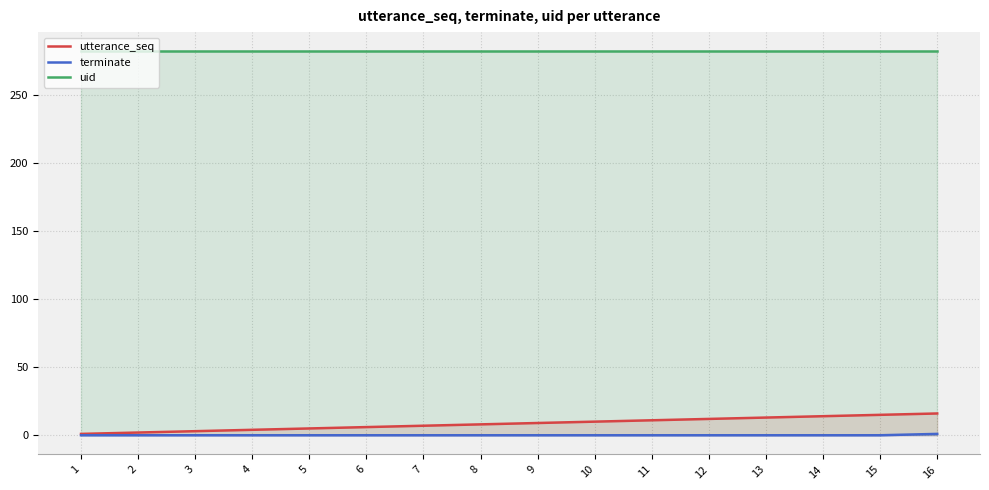

What is the difference between the maximum and minimum values in the utterance_seq series?

15